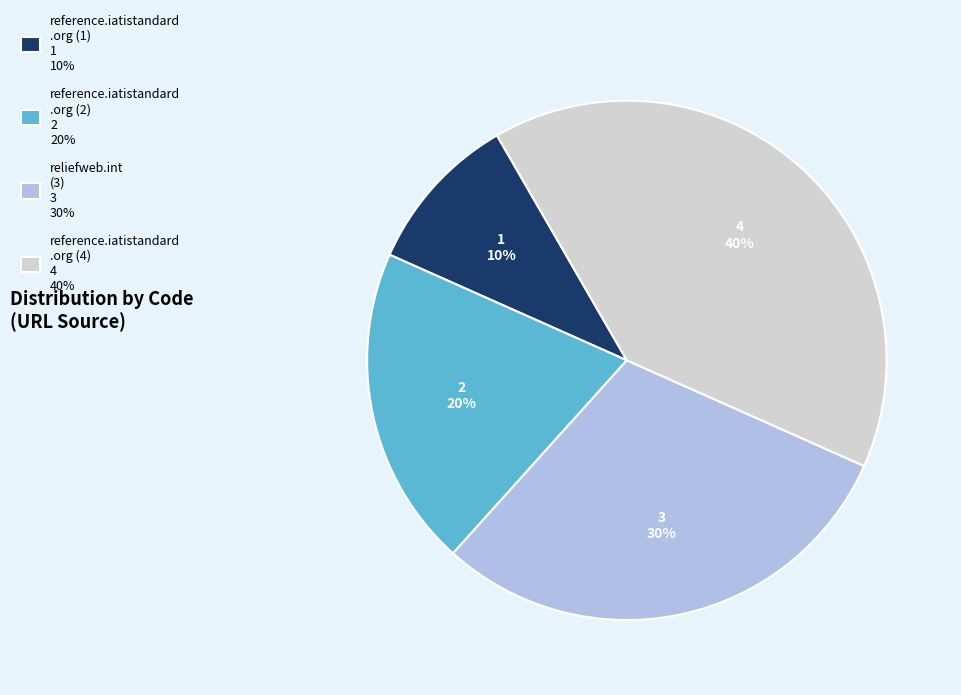

What percentage is the reliefweb.int (3) 3 30% slice, to the nearest percent?

30%